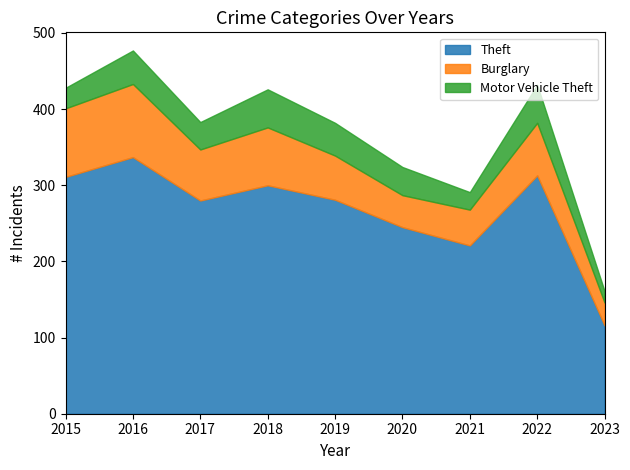

What is the total value across all series at 2023?

161